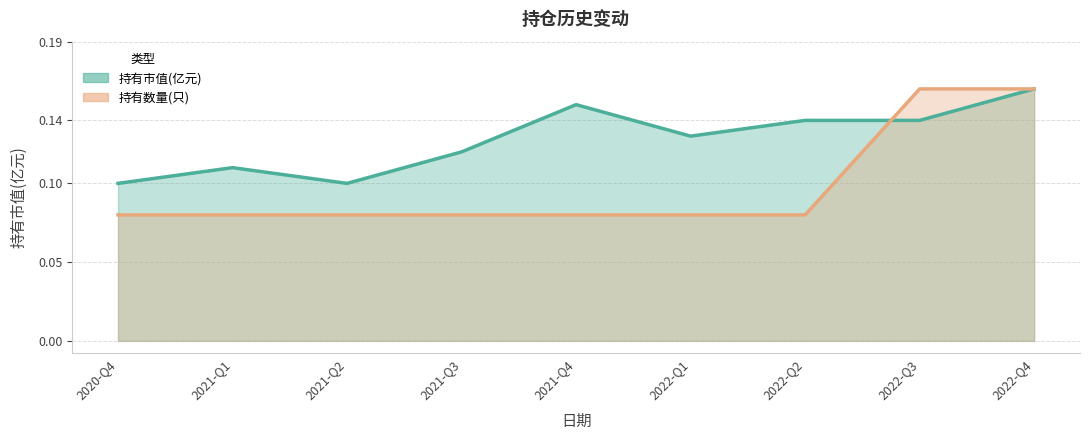

What is the approximate value of 持有市值(亿元) at 2022-Q3?

0.1